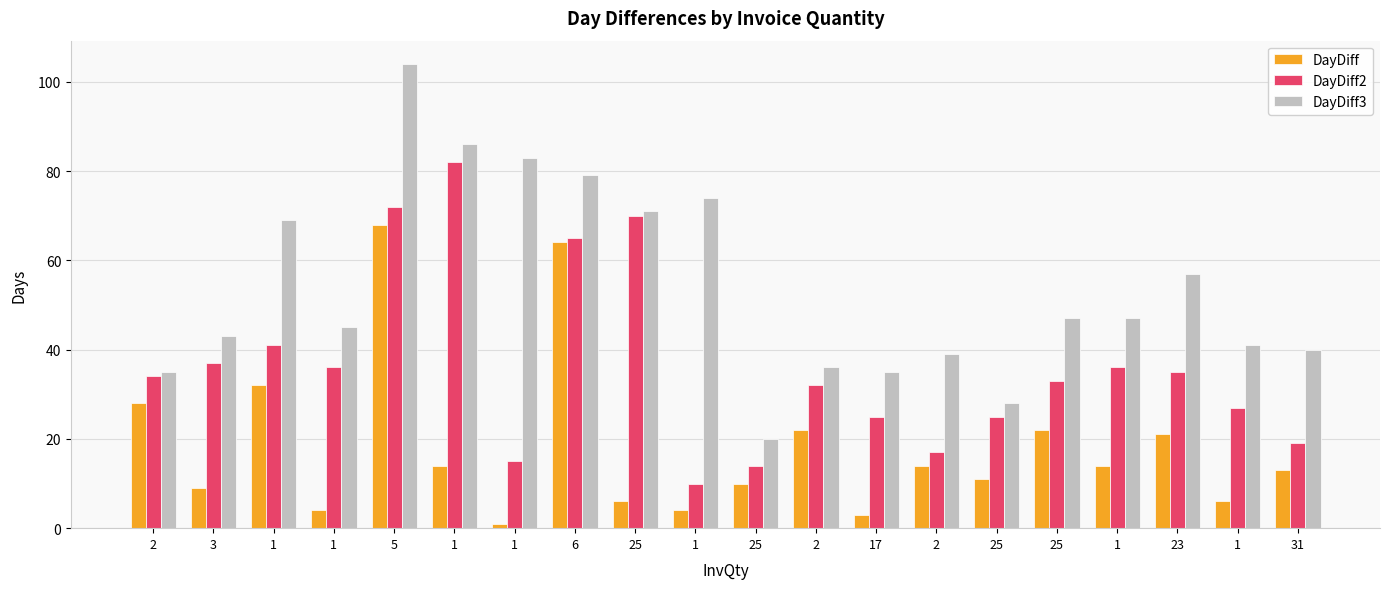

True or false: DayDiff3 has a value of 104 at 5.

True